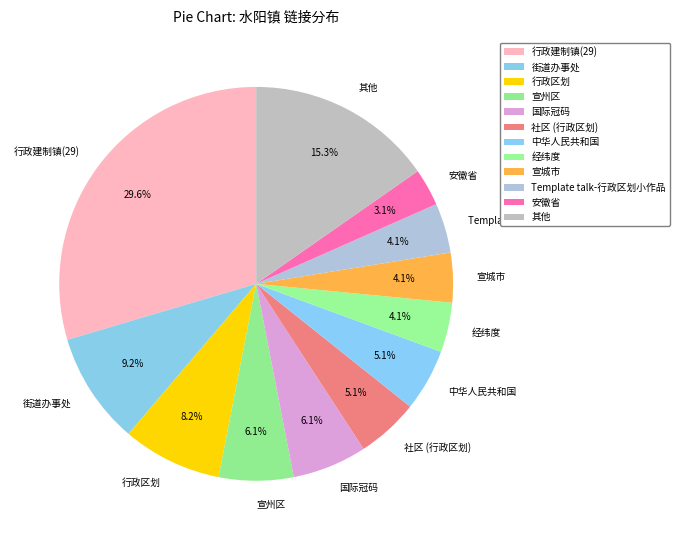

Does any single category account for the majority?

No